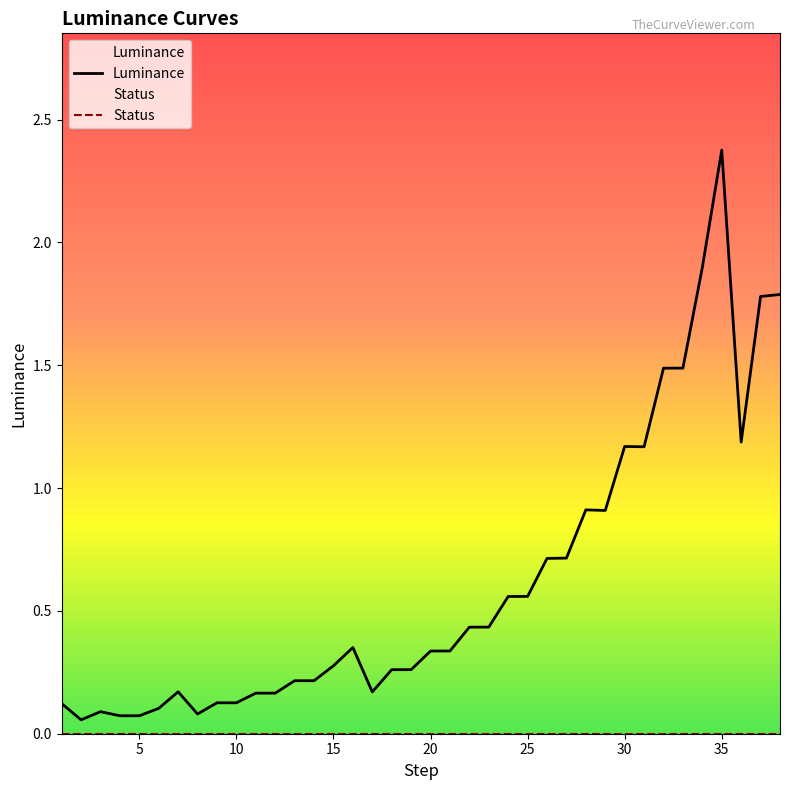

What is the change in value from 32 to 38?

+0.3